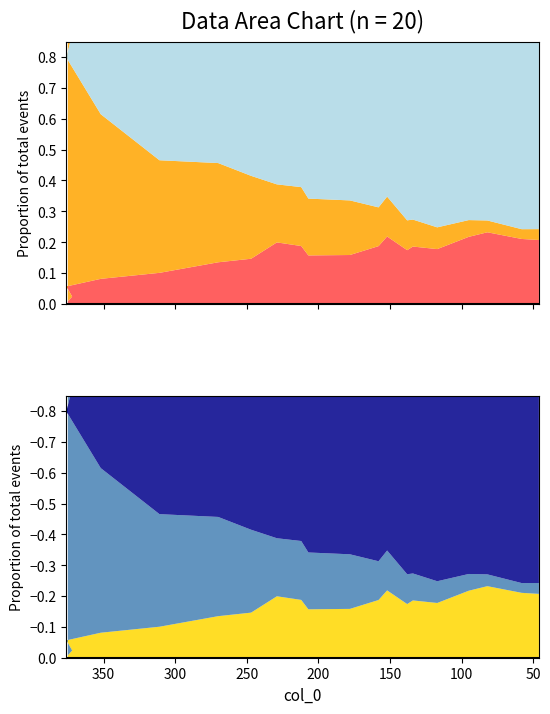

Reading left to right, list all the values displayed in this chart.

col_1: 46=344	58=335	82=305	95=295	117=288	134=266	138=264	152=227	158=235	178=214	207=193	212=179	229=166	247=148	270=125	311=101	352=57	376=25	372=16	375=16
col_2: 46=16	58=14	82=16	95=22	117=27	134=32	138=35	152=45	158=43	178=57	207=54	212=55	229=51	247=68	270=74	311=69	352=79	376=92	372=109	375=108
col_3: 46=94	58=93	82=97	95=88	117=68	134=68	138=63	152=76	158=64	178=51	207=46	212=54	229=54	247=37	270=31	311=19	352=12	376=7	372=3	375=1